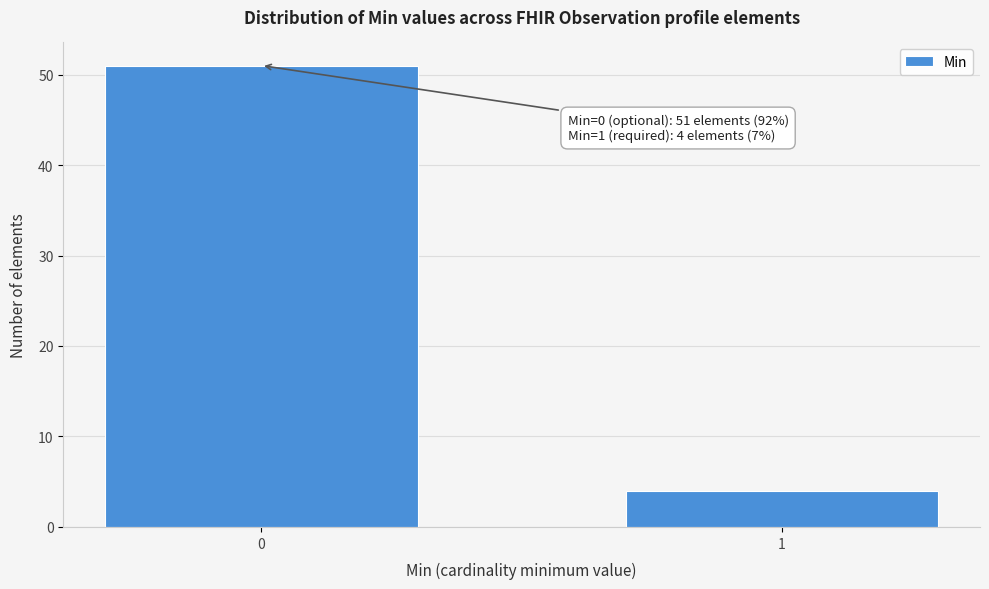

Reading left to right, what are all the values shown in this chart?

0=51	1=4